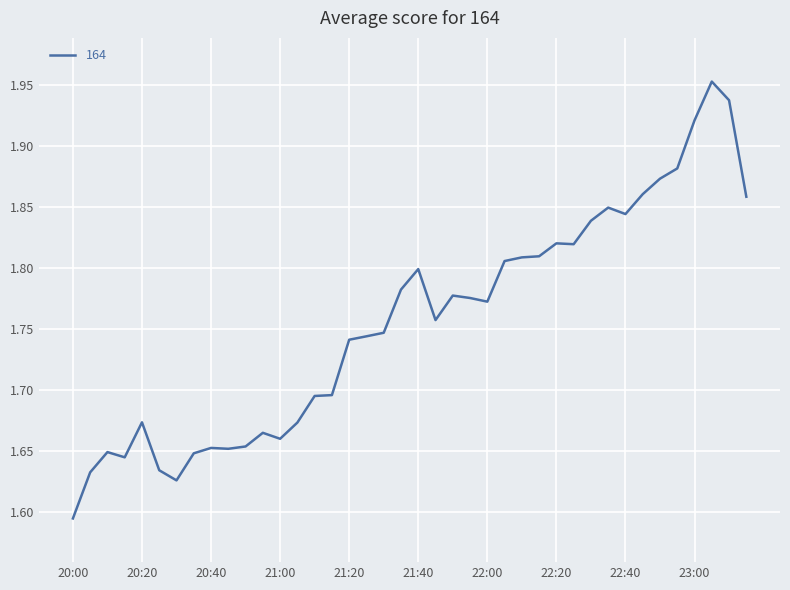

Does the chart display data point markers on the line(s)?

No